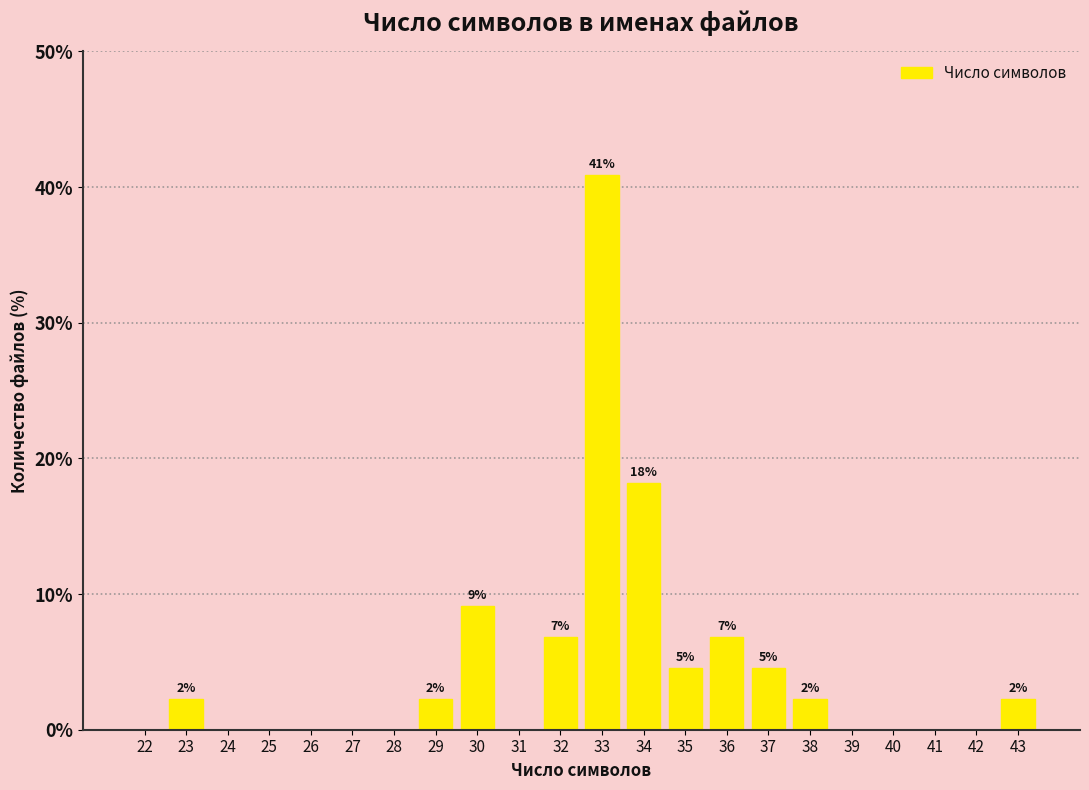

Are the bars horizontal?

No